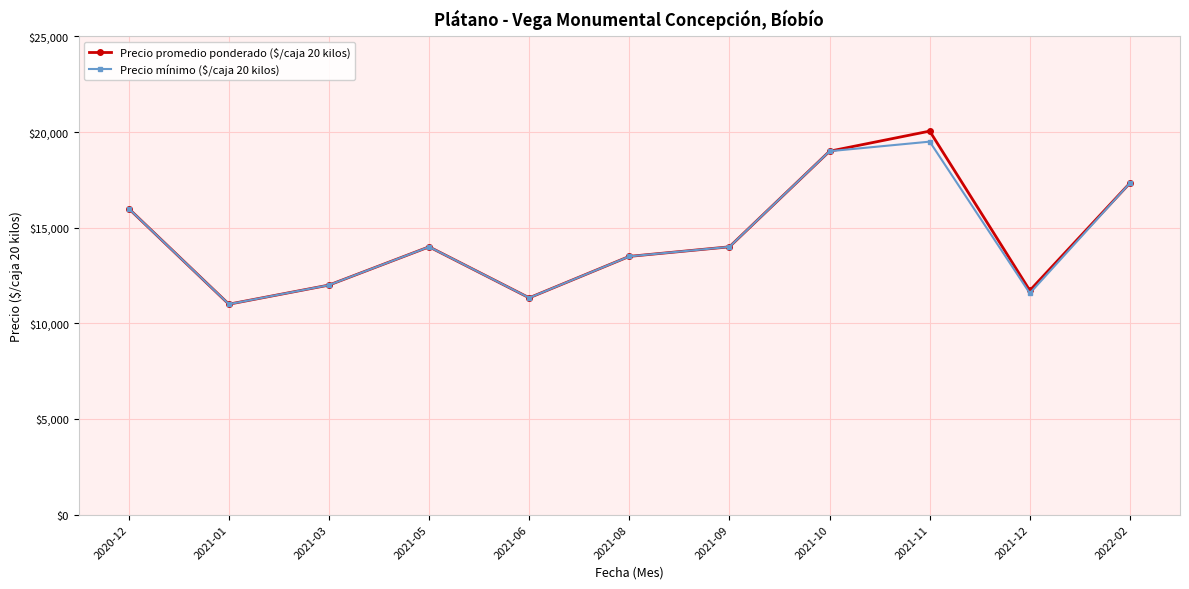

Reading right to left, extract all data points from this chart.

Precio promedio ponderado ($/caja 20 kilos): 17333.3	11716.4	20050.5	19000.0	14000.0	13500.0	11333.3	14000.0	12000.0	11000.0	16000.0
Precio mínimo ($/caja 20 kilos): 17333.3	11571.4	19500.0	19000.0	14000.0	13500.0	11333.3	14000.0	12000.0	11000.0	16000.0